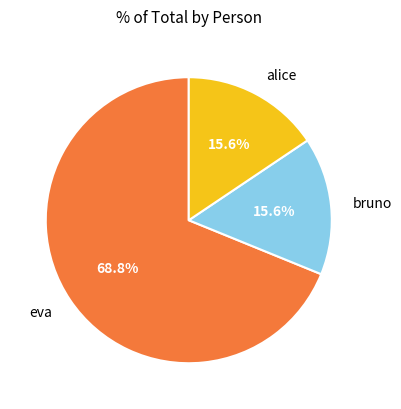

Which slice represents more than half of the pie?

eva